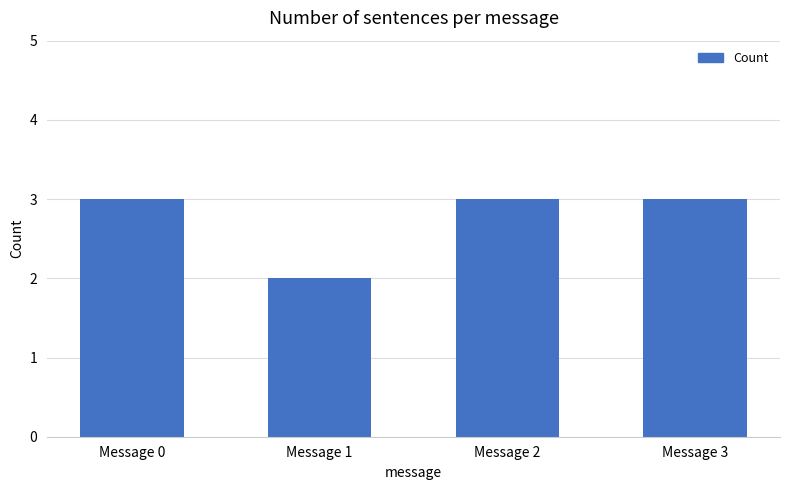

True or false: the data shows 4 at Message 3.

False